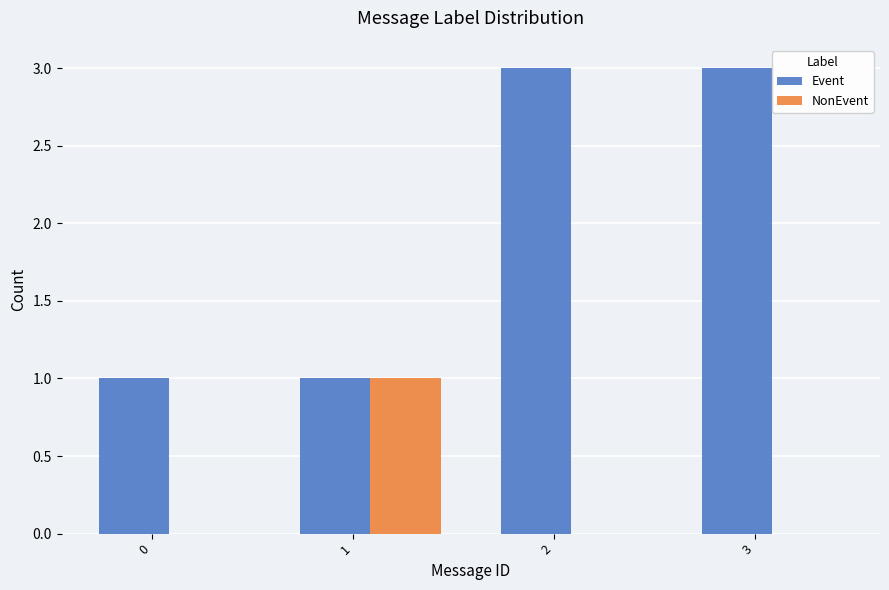

Is the value of Event at 3 greater than the value of NonEvent at 1?

Yes